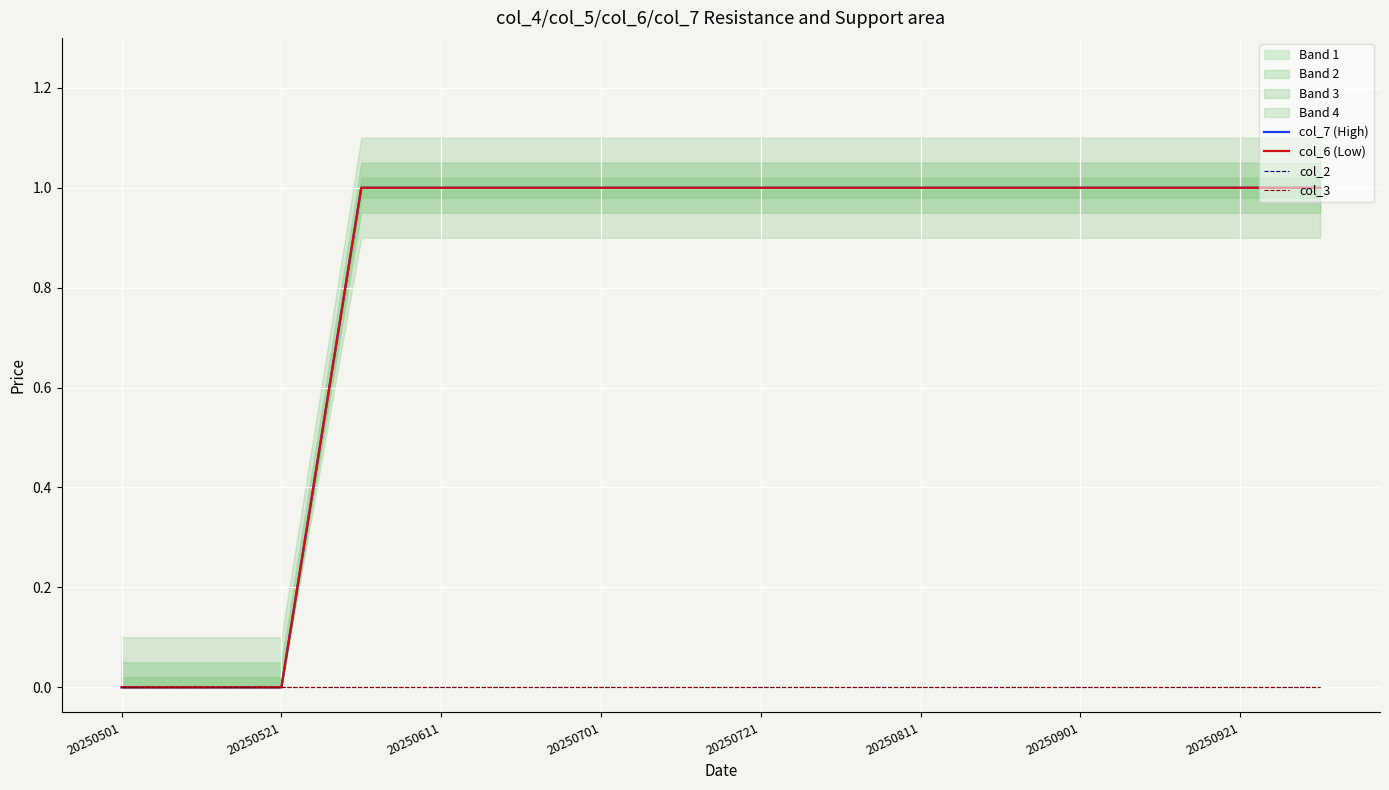

At which label is col_7 (High) closest to 0?

20250501